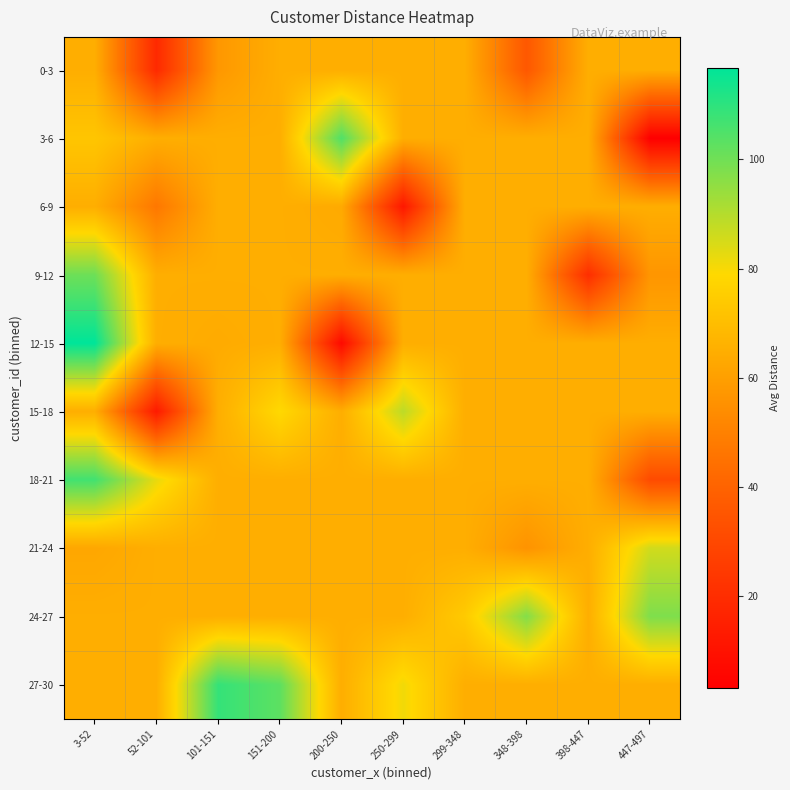

Reading left to right, what are all the values shown in this chart?

0-3: 3-52=64.9	52-101=18.7	101-151=57.6	151-200=64.9	200-250=64.9	250-299=64.9	299-348=64.9	348-398=35.8	398-447=64.9	447-497=64.9
3-6: 3-52=72.6	52-101=64.9	101-151=64.9	151-200=64.9	200-250=104.7	250-299=64.9	299-348=64.9	348-398=64.9	398-447=64.9	447-497=3.2
6-9: 3-52=64.9	52-101=46.9	101-151=64.9	151-200=64.9	200-250=63.5	250-299=12.0	299-348=64.9	348-398=64.9	398-447=64.9	447-497=64.9
9-12: 3-52=100.4	52-101=64.9	101-151=64.9	151-200=64.9	200-250=64.9	250-299=64.9	299-348=64.9	348-398=64.9	398-447=20.4	447-497=56.9
12-15: 3-52=116.8	52-101=64.9	101-151=64.0	151-200=64.9	200-250=7.1	250-299=64.9	299-348=64.9	348-398=64.9	398-447=64.9	447-497=64.9
15-18: 3-52=64.9	52-101=13.0	101-151=64.9	151-200=78.9	200-250=64.9	250-299=88.7	299-348=64.9	348-398=64.9	398-447=64.9	447-497=64.9
18-21: 3-52=106.9	52-101=82.2	101-151=64.9	151-200=64.9	200-250=64.9	250-299=64.9	299-348=64.9	348-398=64.9	398-447=64.9	447-497=31.1
21-24: 3-52=62.6	52-101=64.9	101-151=64.9	151-200=64.9	200-250=64.9	250-299=64.9	299-348=64.9	348-398=56.1	398-447=64.9	447-497=85.7
24-27: 3-52=64.9	52-101=64.9	101-151=64.9	151-200=64.9	200-250=64.9	250-299=64.9	299-348=74.2	348-398=97.2	398-447=64.9	447-497=97.8
27-30: 3-52=64.9	52-101=64.9	101-151=108.9	151-200=102.9	200-250=64.9	250-299=81.0	299-348=64.9	348-398=64.9	398-447=64.9	447-497=64.9